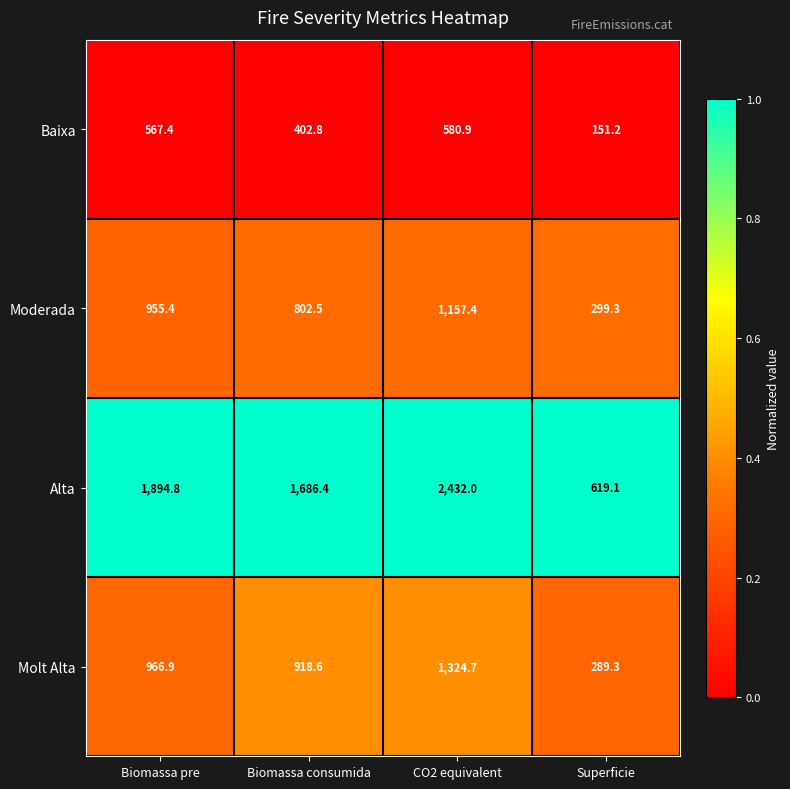

Reading left to right, transcribe all the data shown in this chart.

Baixa: 567.4	402.8	580.9	151.2
Moderada: 955.4	802.5	1157.4	299.3
Alta: 1894.8	1686.4	2432.0	619.1
Molt Alta: 966.9	918.6	1324.7	289.3